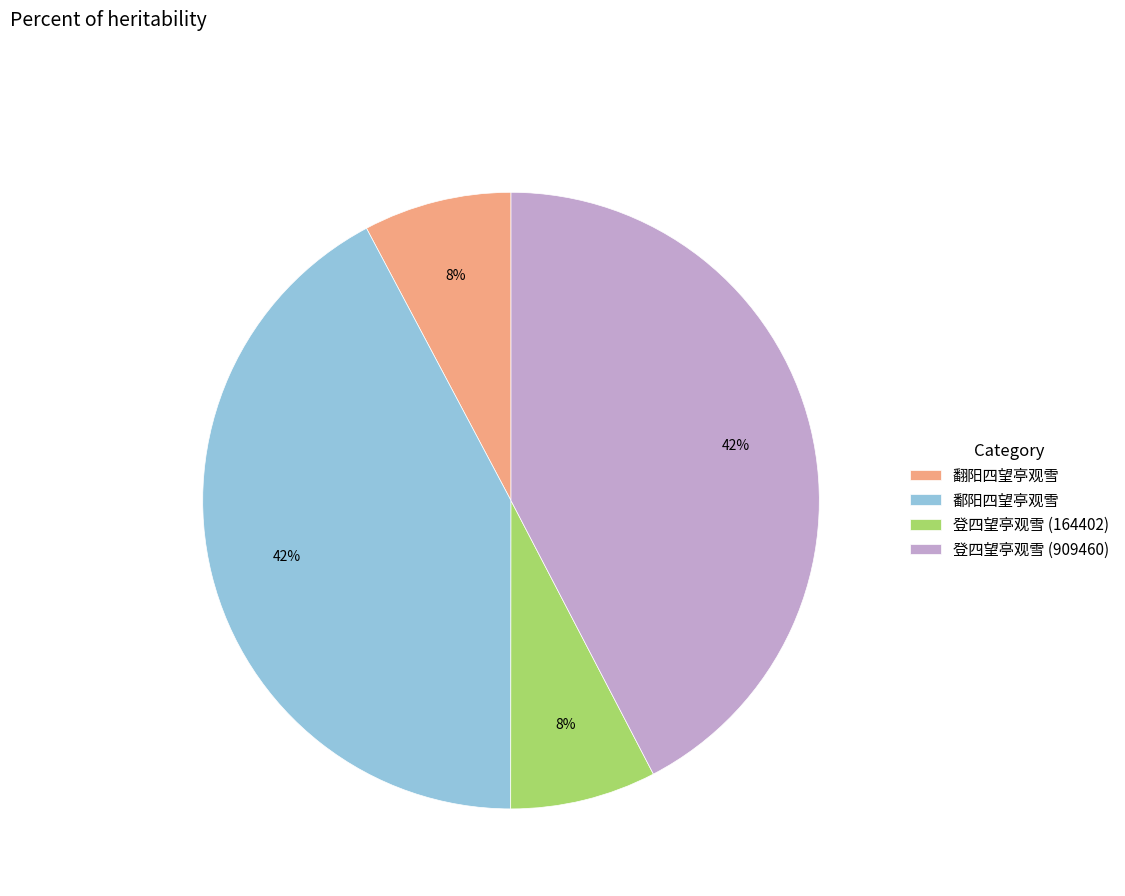

To the nearest percent, what percentage of the pie is 登四望亭观雪 (909460)?

42%